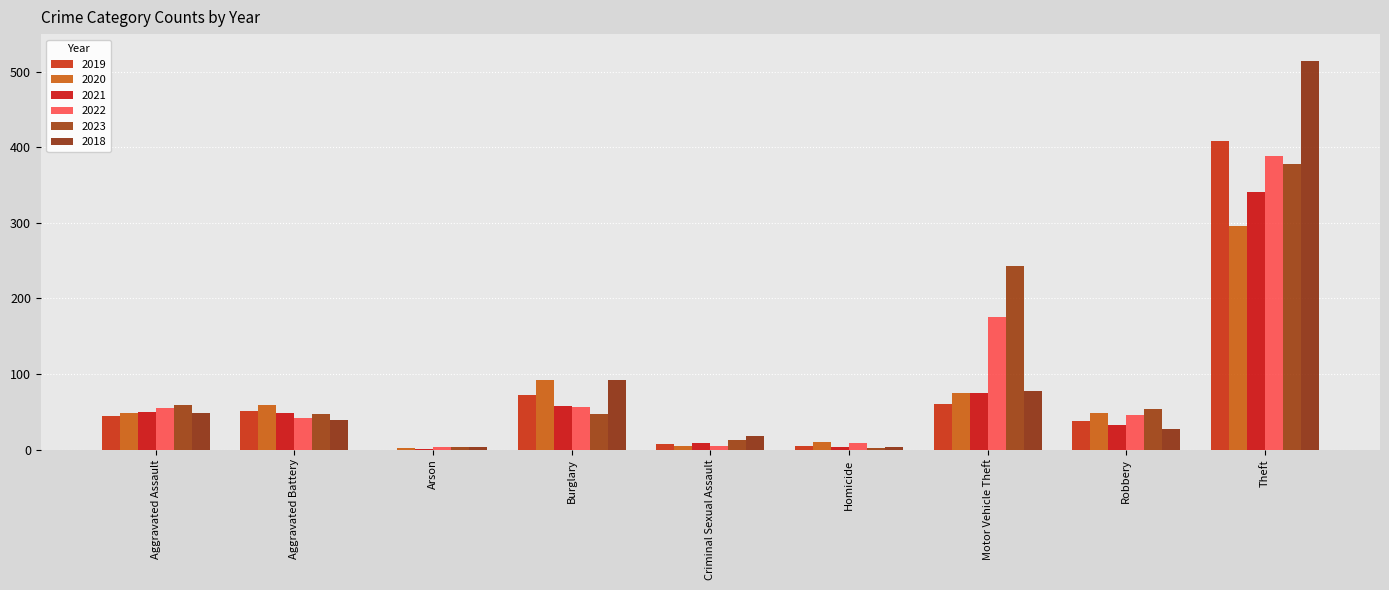

At Aggravated Assault, list the series in order from largest to smallest.

2023, 2022, 2021, 2020, 2018, 2019